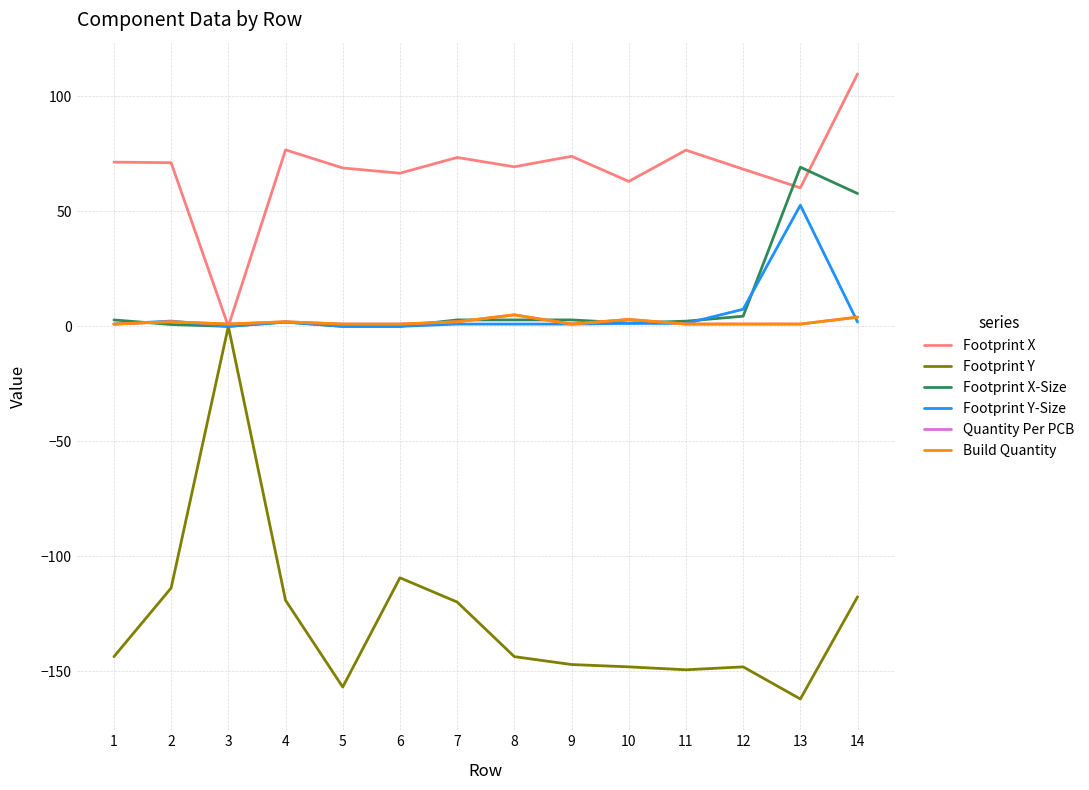

Reading left to right, list all the values displayed in this chart.

Footprint X: 71.4	71.2	0.0	76.7	68.9	66.6	73.4	69.4	74.0	63.0	76.6	68.4	60.2	109.8
Footprint Y: -143.6	-113.8	0.0	-119.1	-156.8	-109.3	-119.9	-143.6	-147.0	-148.1	-149.3	-148.1	-162.0	-117.6
Footprint X-Size: 2.8	0.8	0.0	1.9	0.0	0.0	2.8	2.8	2.8	1.4	2.3	4.4	69.2	57.8
Footprint Y-Size: 1.0	2.3	0.0	1.9	0.0	0.0	1.0	1.0	1.0	1.3	1.3	7.4	52.7	1.9
Quantity Per PCB: 1.0	2.0	1.0	2.0	1.0	1.0	2.0	5.0	1.0	3.0	1.0	1.0	1.0	4.0
Build Quantity: 1.0	2.0	1.0	2.0	1.0	1.0	2.0	5.0	1.0	3.0	1.0	1.0	1.0	4.0